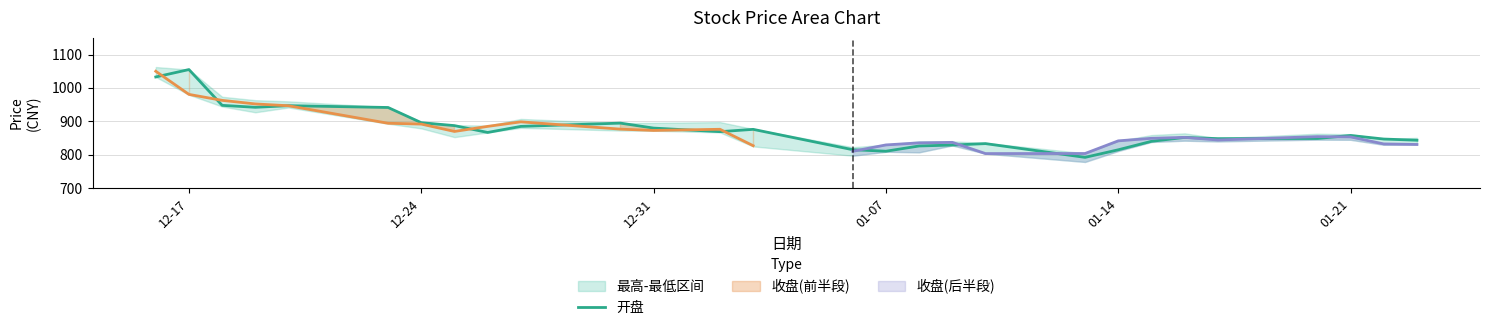

The value of 开盘 at 12-24 is 338.1. True or false?

False